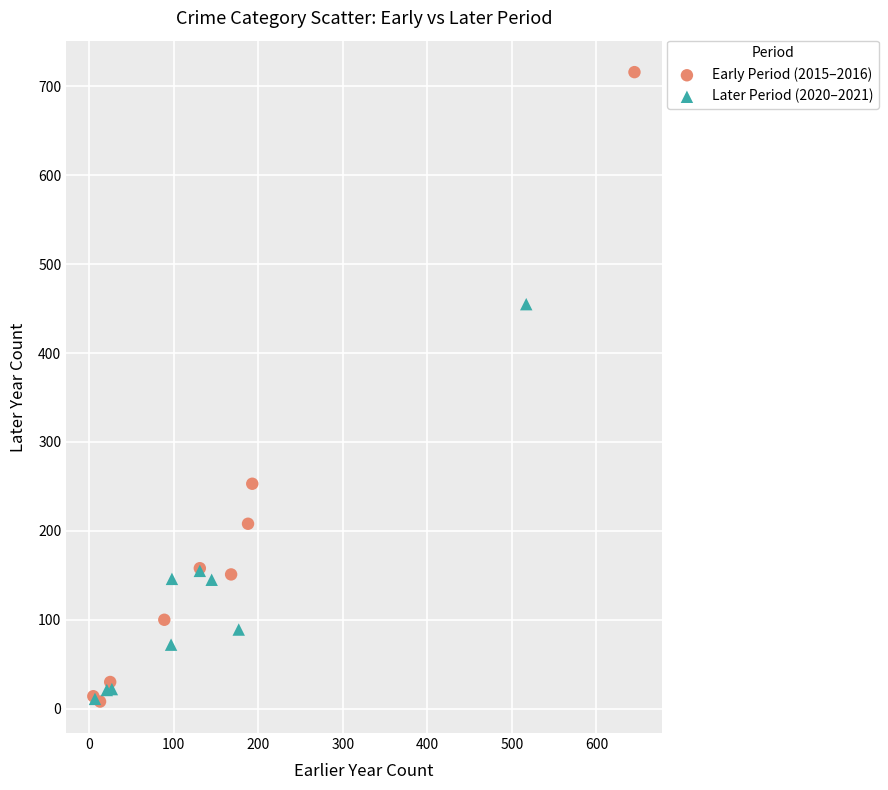

Which series reaches the maximum Y coordinate?

Early Period (2015–2016)